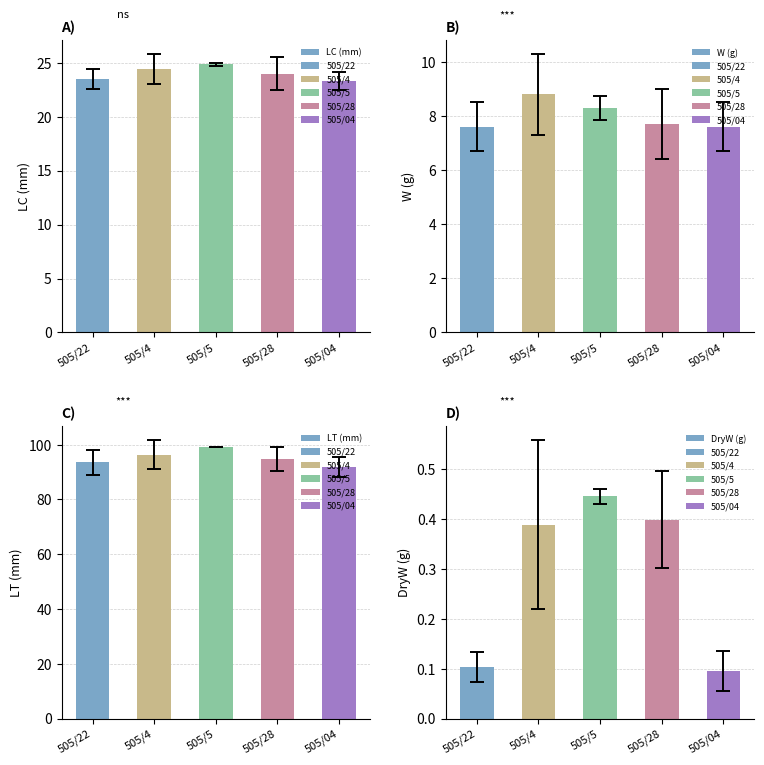

Which category has the lowest value in the W (g) series?

505/22